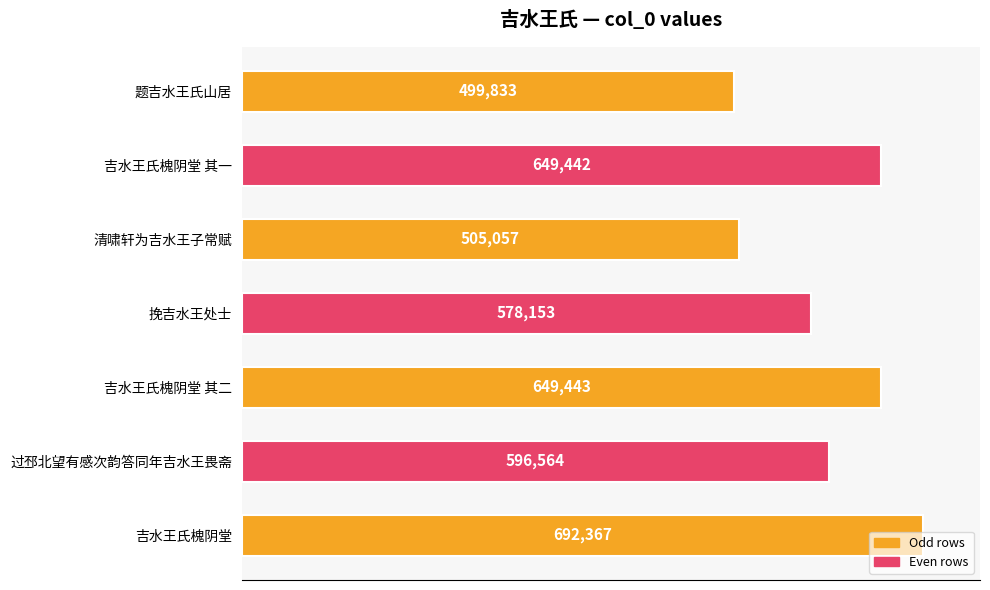

What is the label of the 3rd bar from the top?

清啸轩为吉水王子常赋